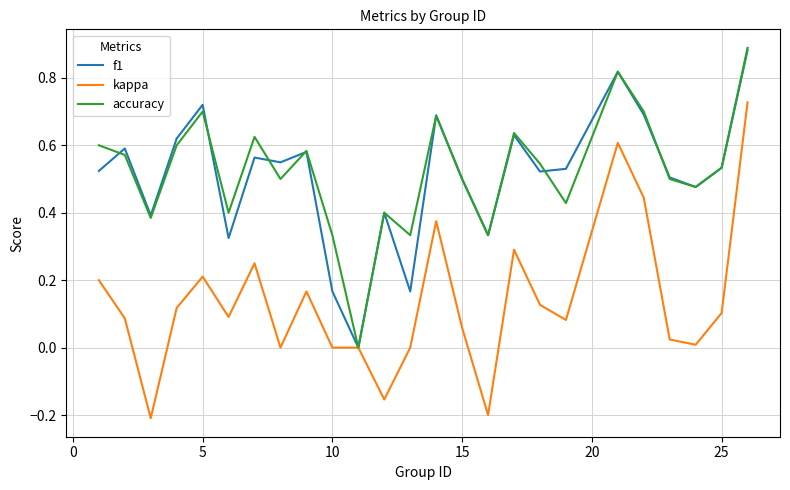

Is this an area chart (filled region under the line)?

No